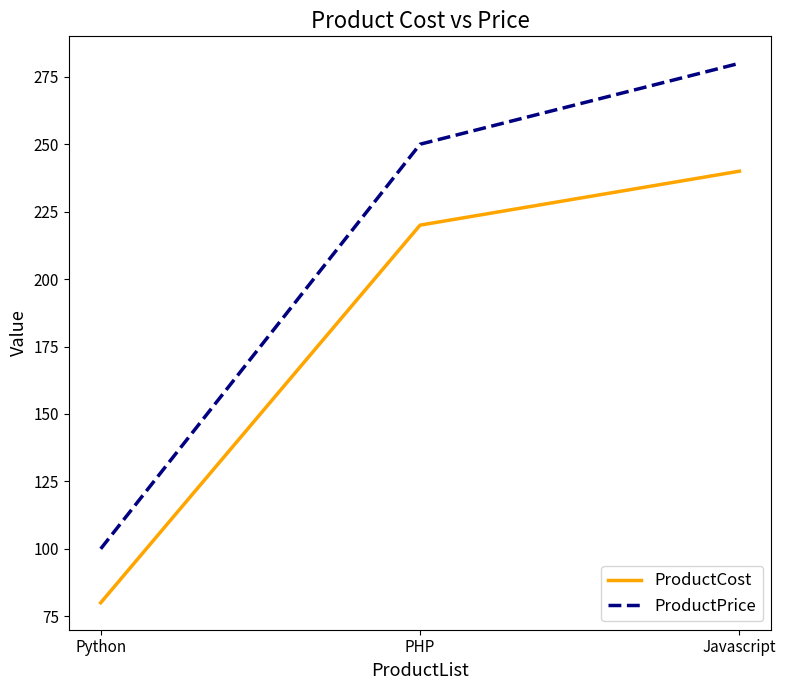

How many categories are shown in the chart?

3